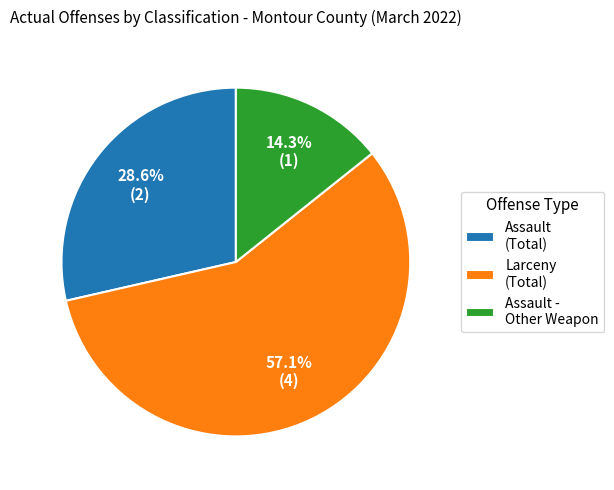

Count the number of slices in the pie.

3